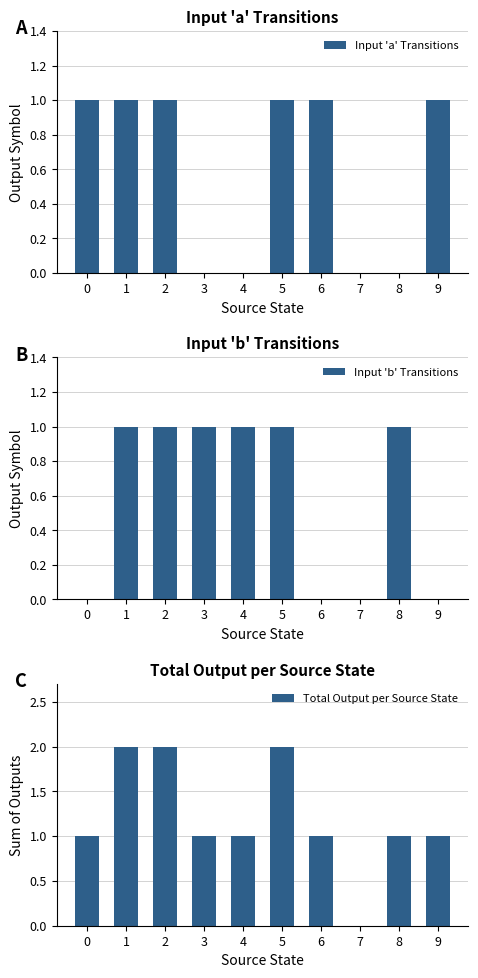

Reading left to right, extract all data points from this chart.

Input 'a' Transitions: 0=1	1=1	2=1	3=0	4=0	5=1	6=1	7=0	8=0	9=1
Input 'b' Transitions: 0=0	1=1	2=1	3=1	4=1	5=1	6=0	7=0	8=1	9=0
Total Output per Source State: 0=1	1=2	2=2	3=1	4=1	5=2	6=1	7=0	8=1	9=1